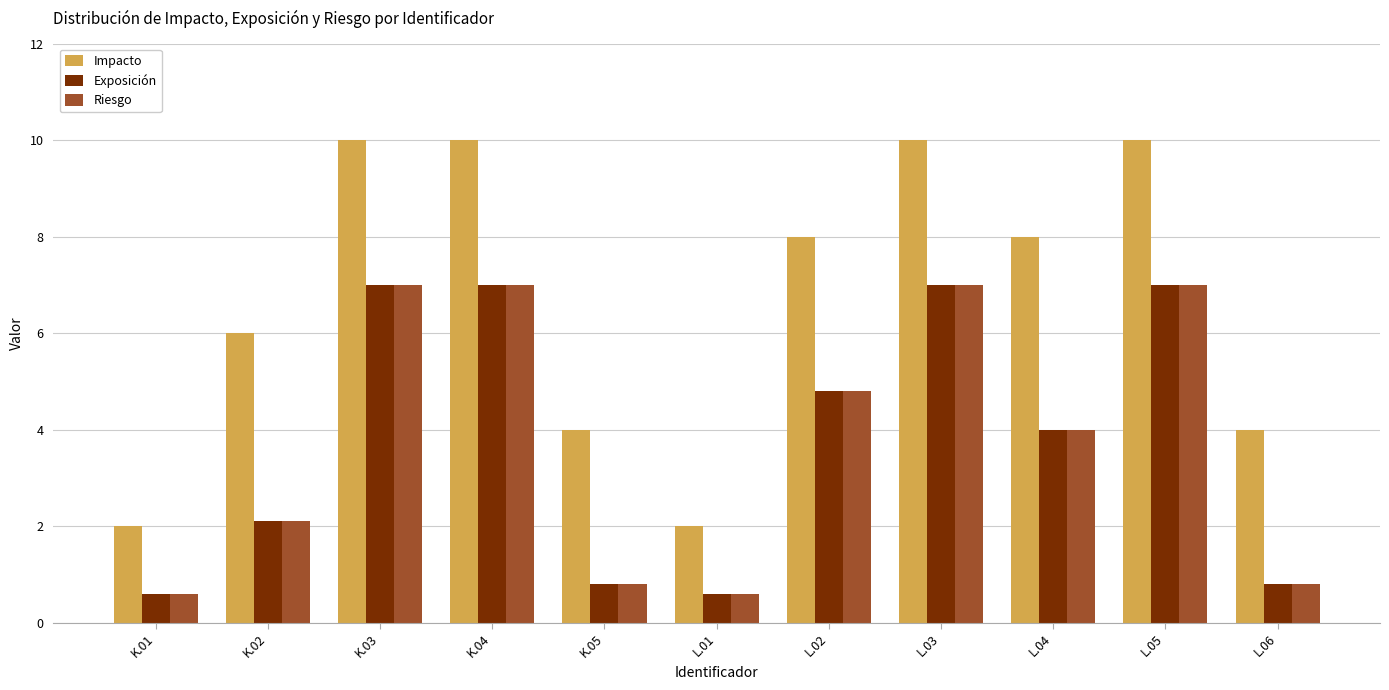

What is the sum of all Riesgo values?

41.7